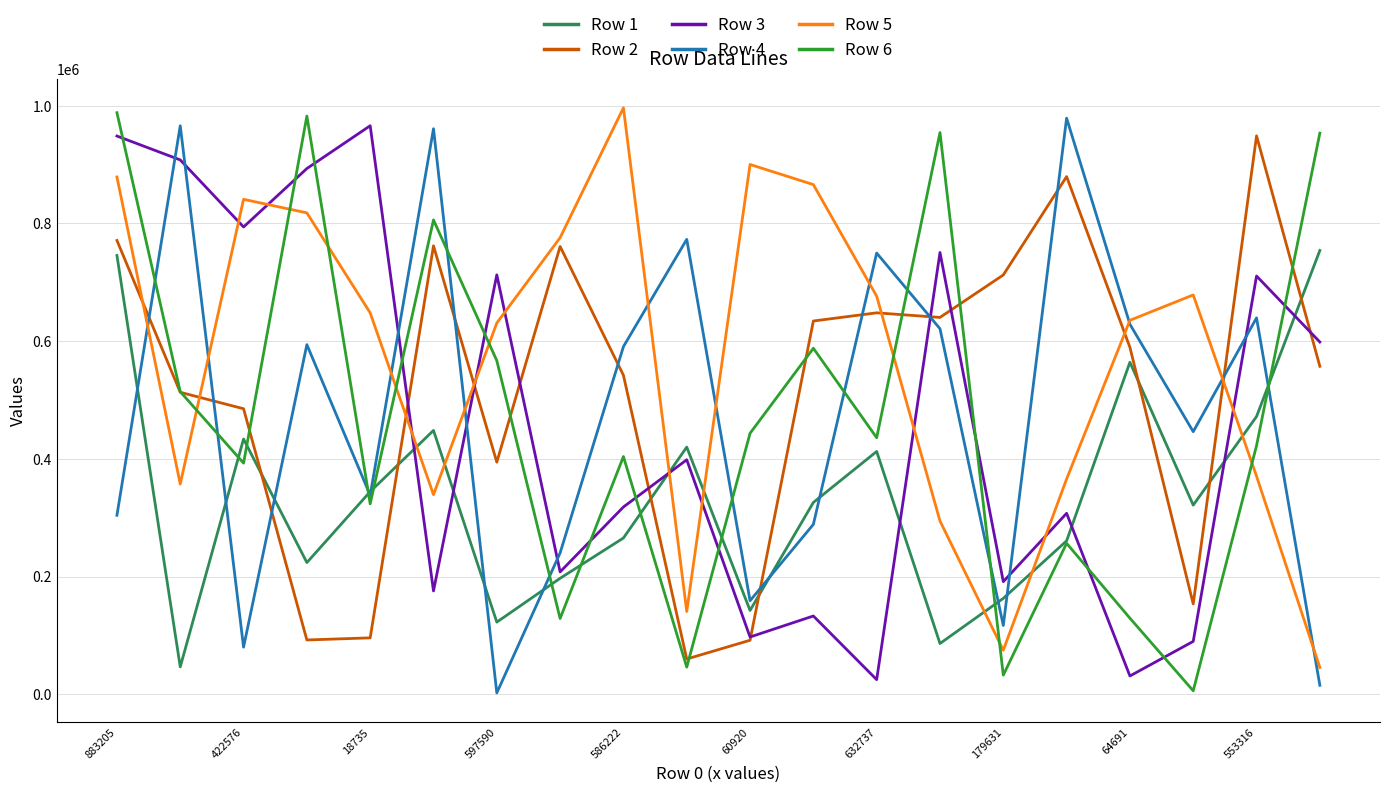

True or false: Row 3 and Row 5 cross at least once.

True